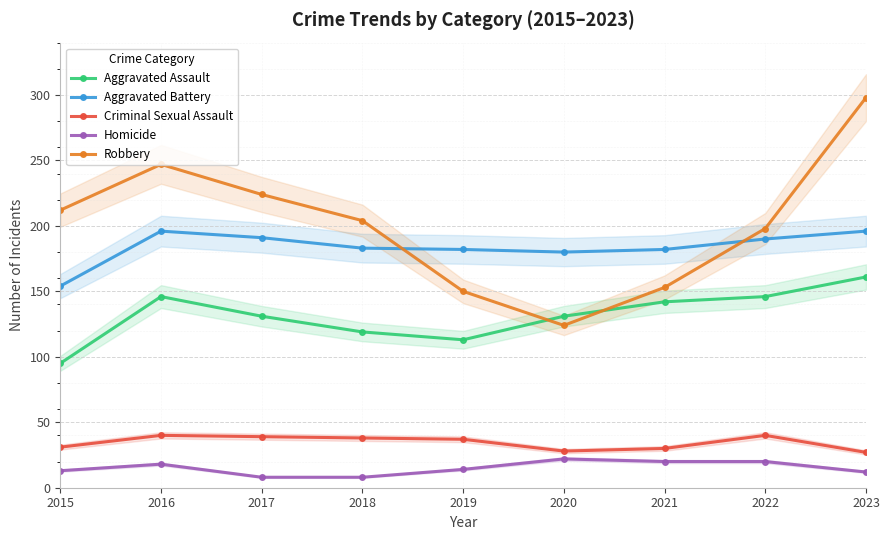

Which category has the lowest value in the Aggravated Battery series?

2015